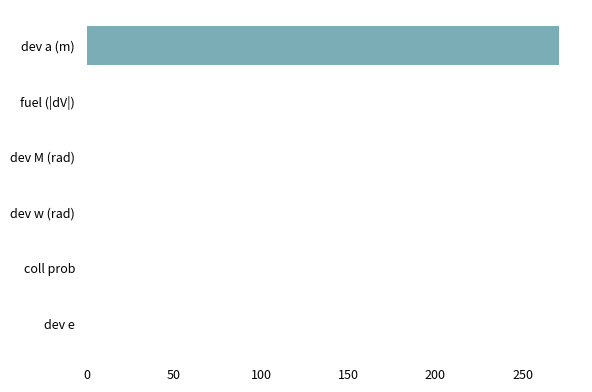

Between dev a (m) and coll prob, which is larger?

dev a (m)